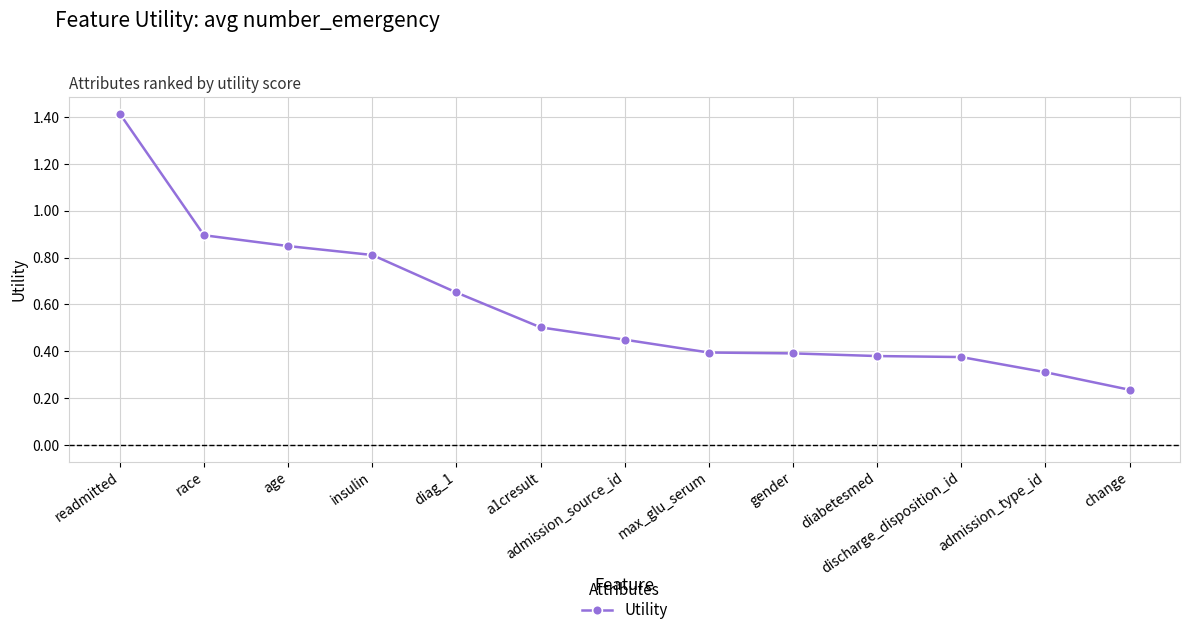

What is the value of the 2nd point from the left?

0.9